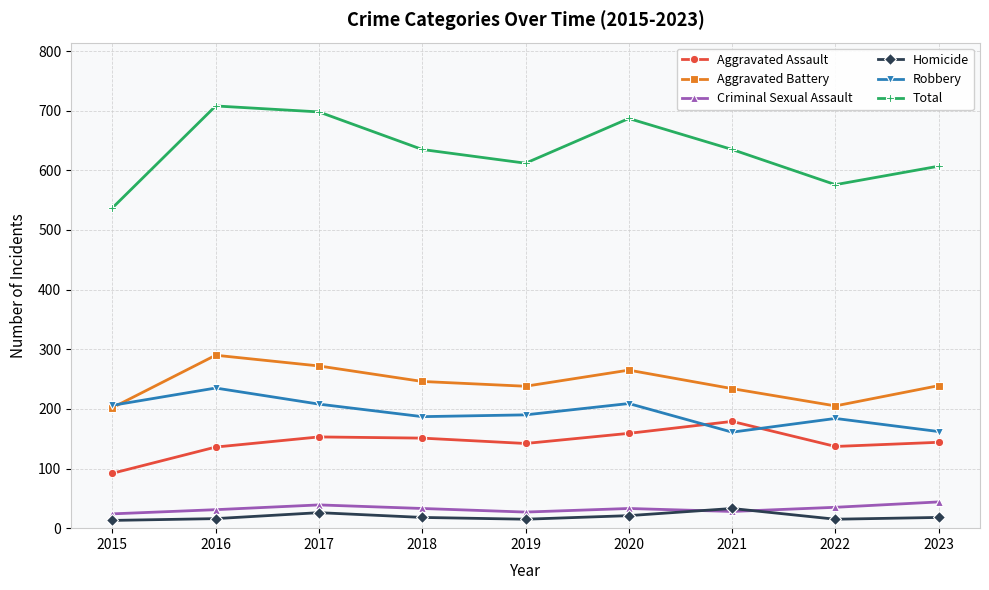

Which series changed the most between 2020 and 2023?

Total